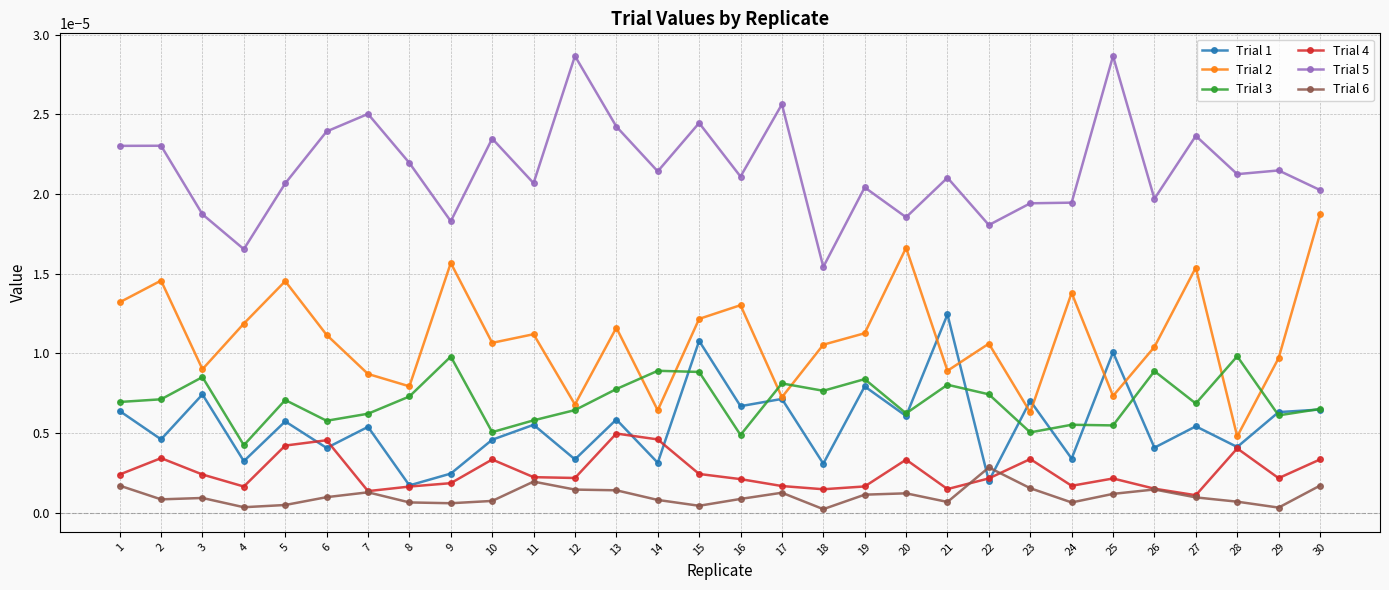

Rank the series by their maximum value, from highest to lowest.

Trial 5, Trial 2, Trial 1, Trial 3, Trial 4, Trial 6